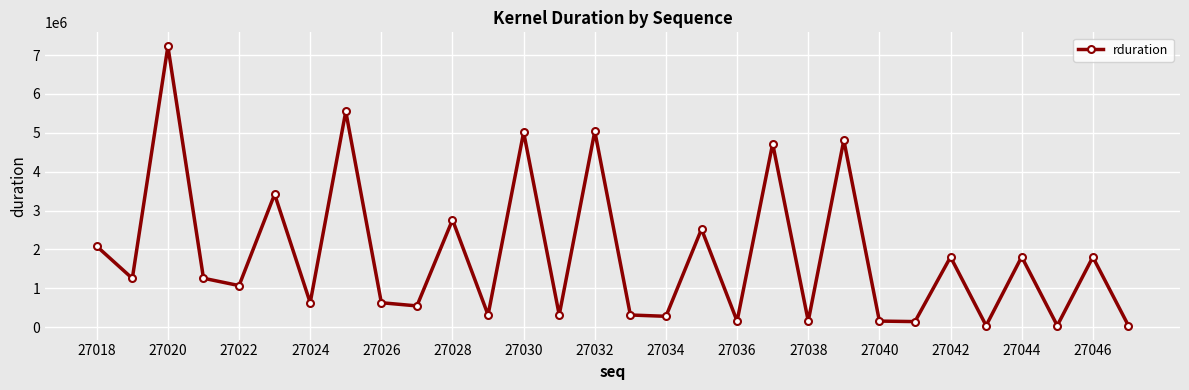

What is the difference between the second highest and minimum values?

5509513